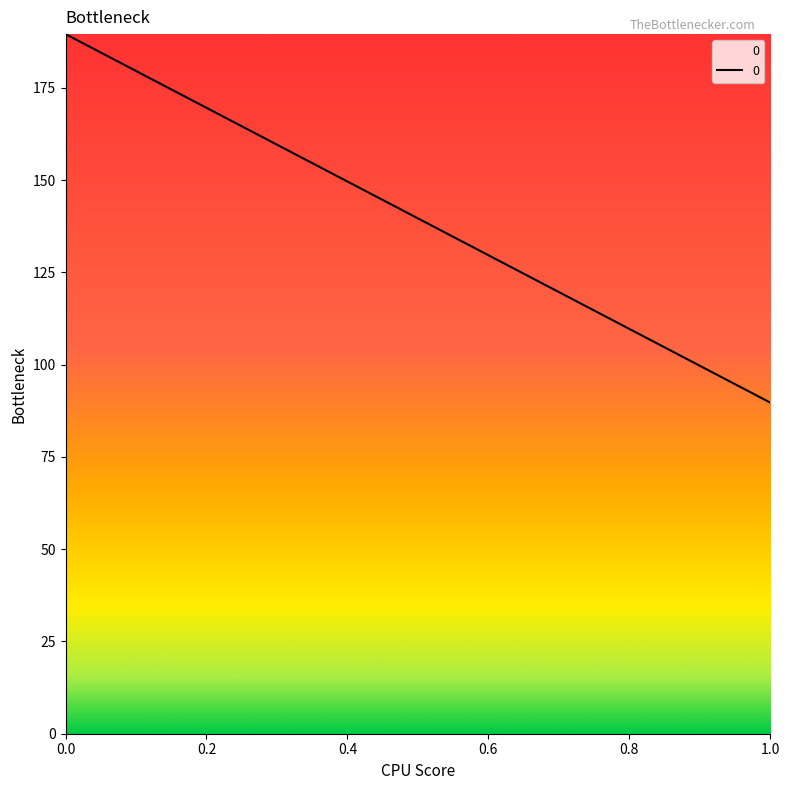

Rank the categories by value from lowest to highest.

1.0, 0.0